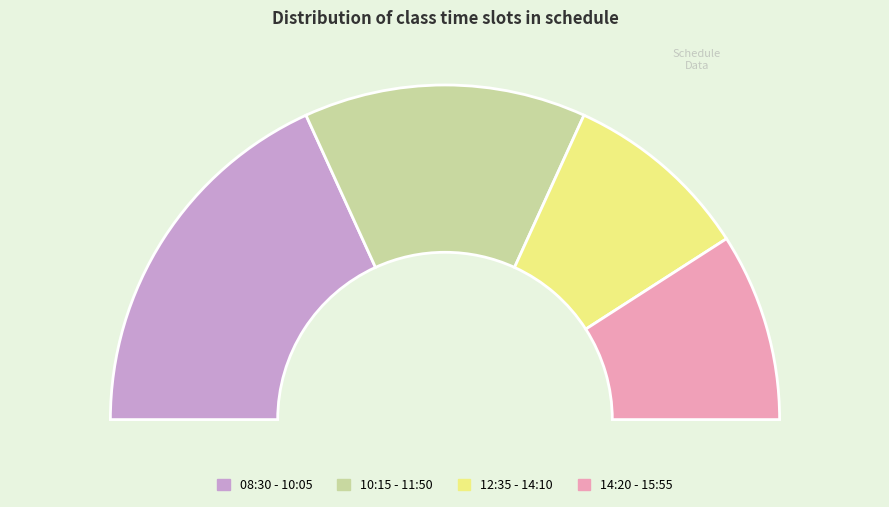

What is the change in value from 08:30 - 10:05 to 12:35 - 14:10?

-2